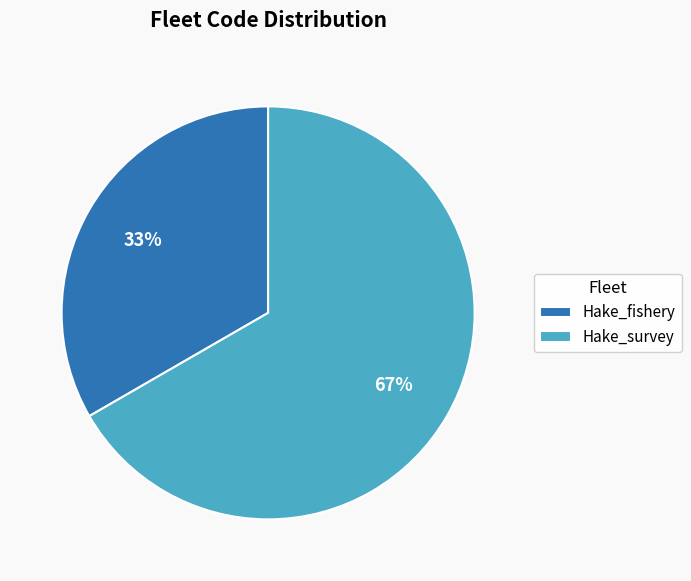

Which category has the biggest portion of the pie?

Hake_survey